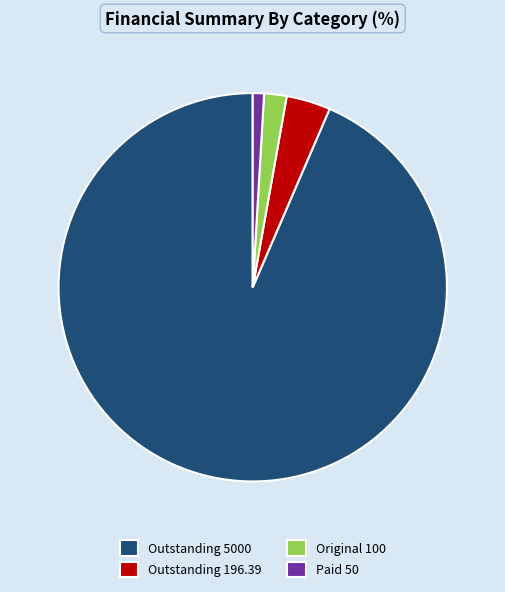

Between Paid 50 and Original 100, which is larger?

Original 100